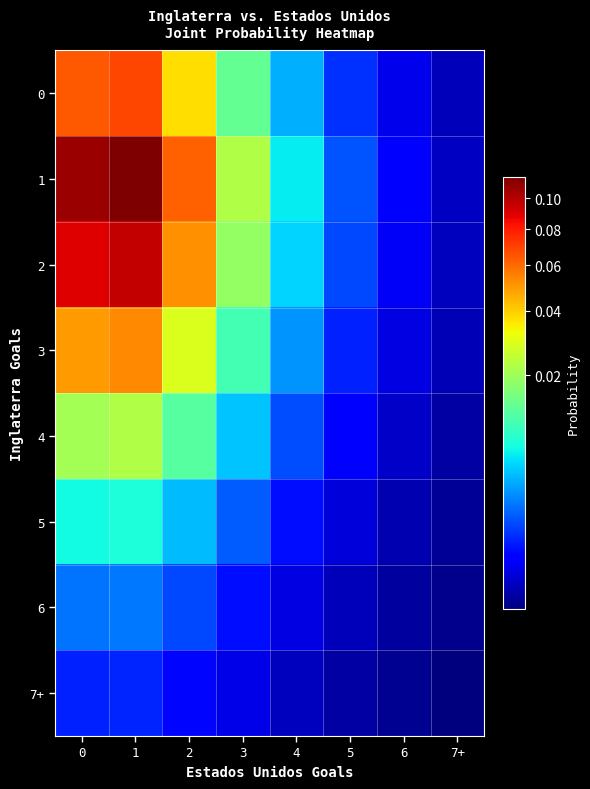

Rank the series at 2 from lowest to highest value.

7+, 6, 5, 4, 3, 0, 2, 1